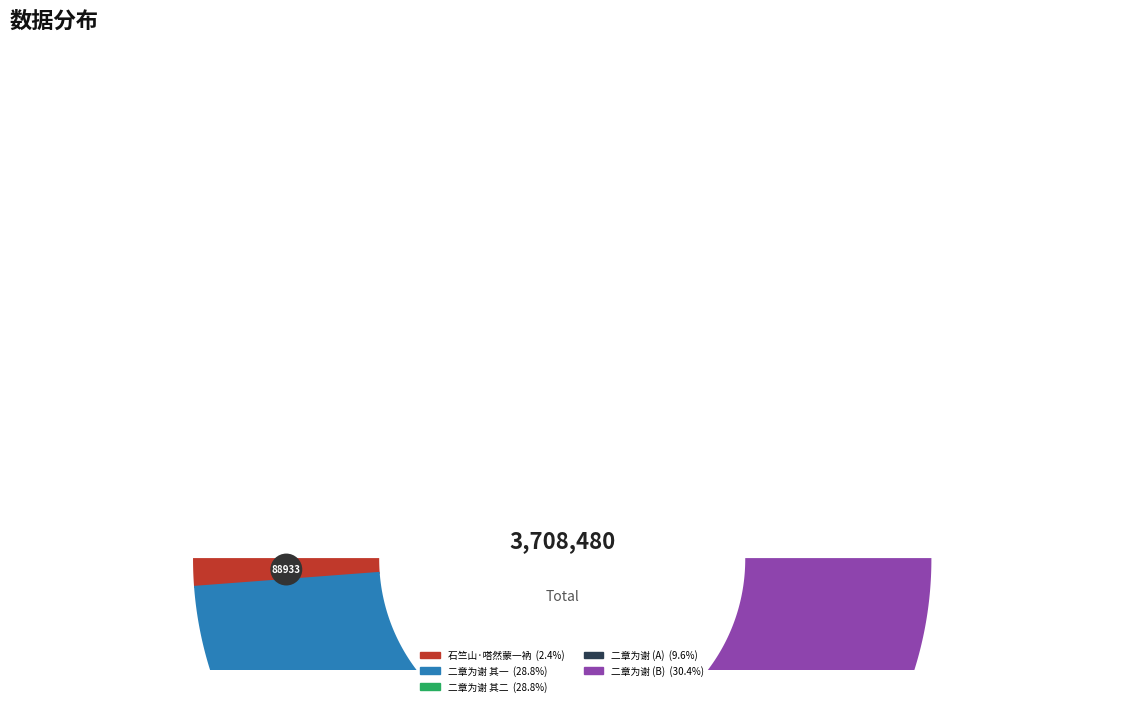

Does any single category account for the majority?

No